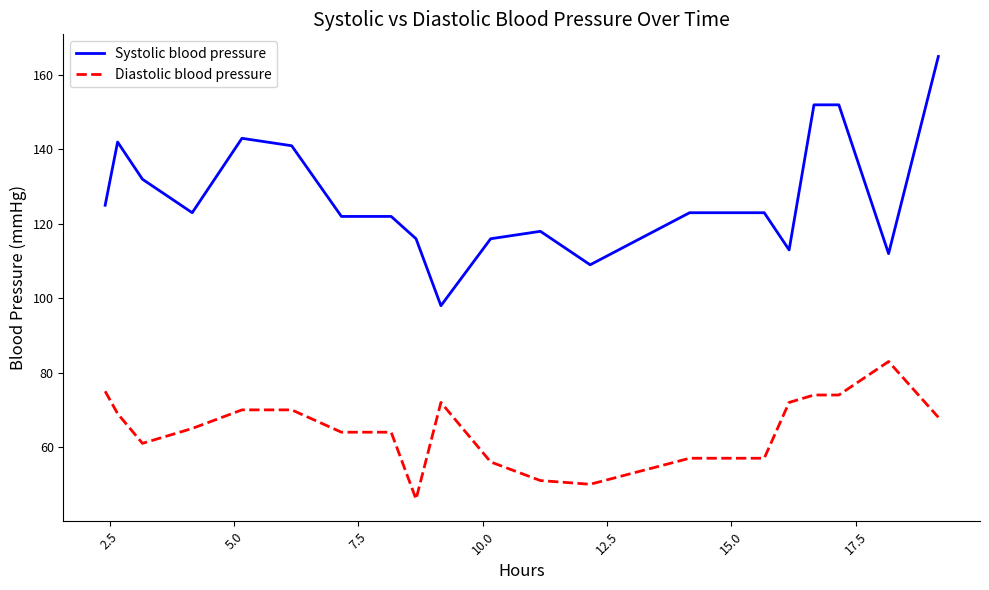

Which series has the widest spread of values?

Systolic blood pressure